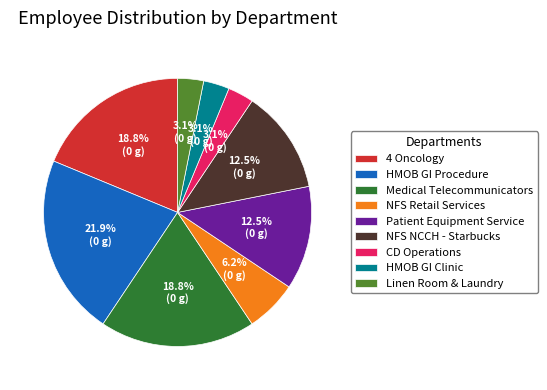

Is HMOB GI Procedure the majority of the pie?

No